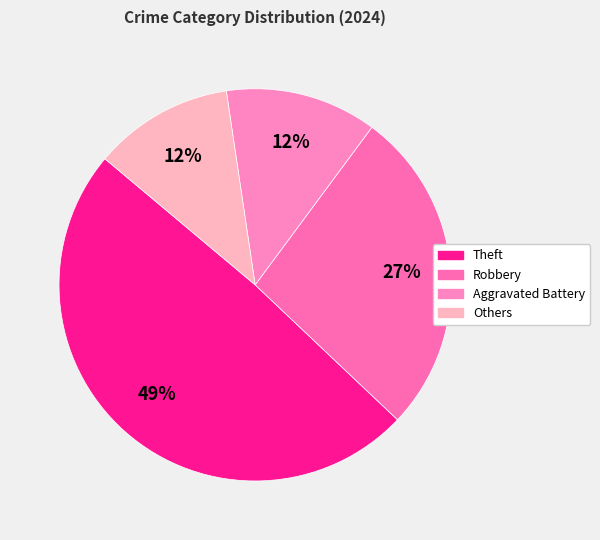

How many segments does this pie chart have?

4